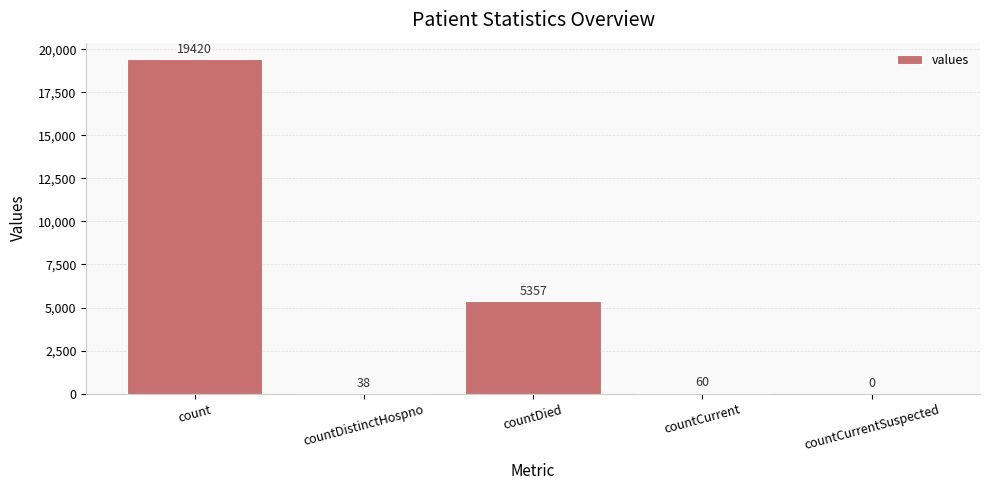

The chart shows a value of 33405 at count. True or false?

False